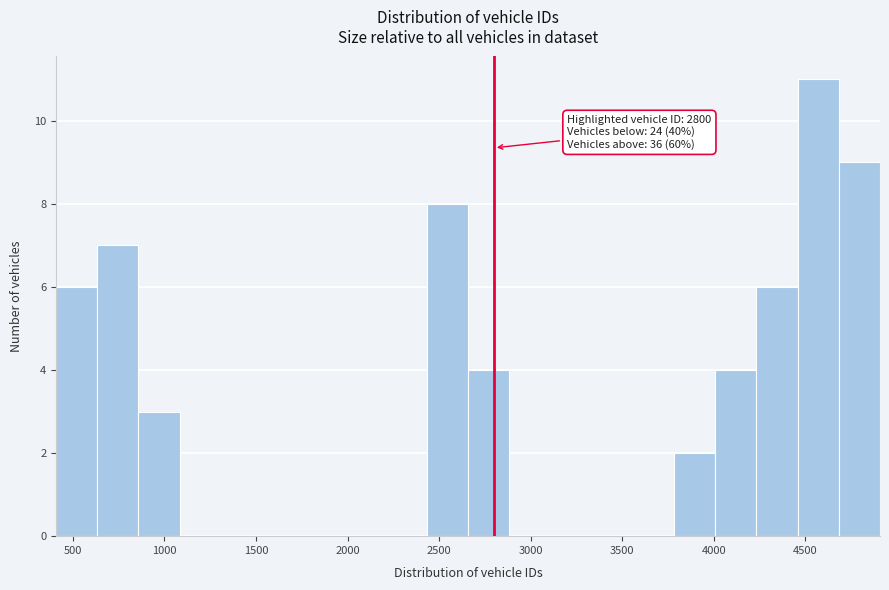

Over which range of the x-axis is the bar tallest?

4450 to 4700